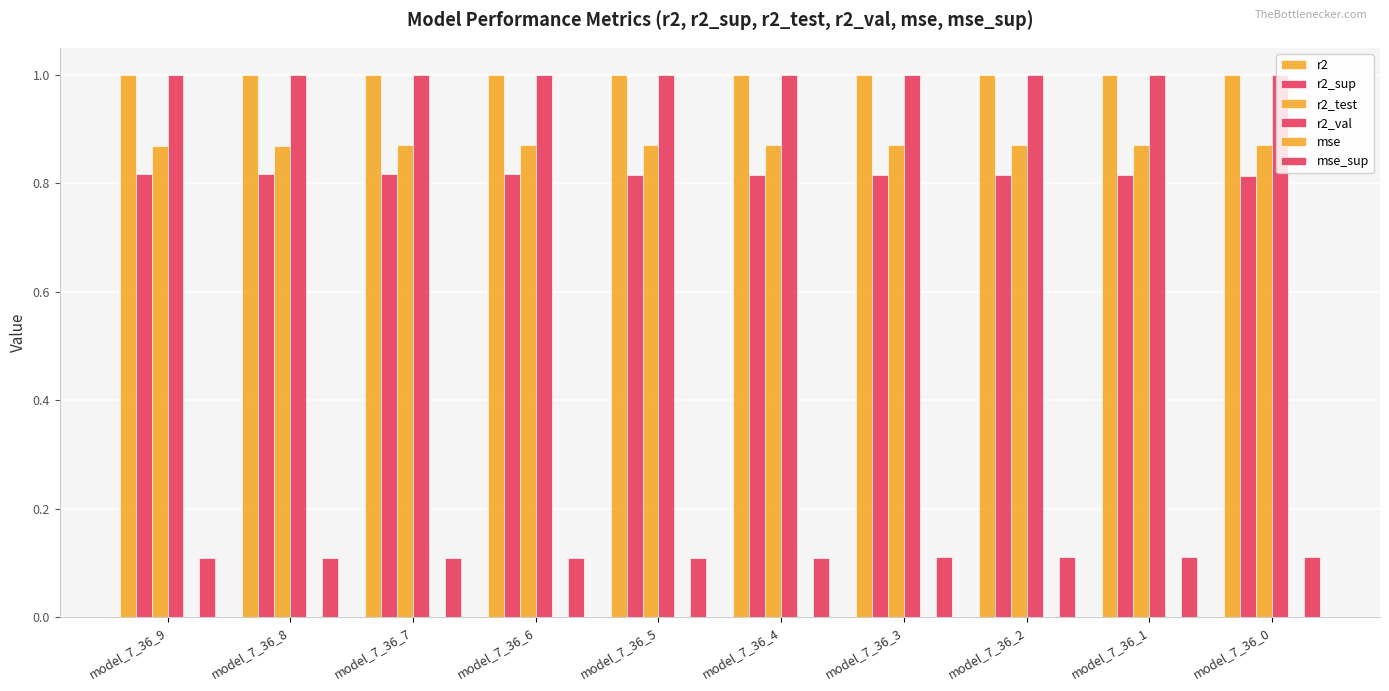

How many categories are shown in the chart?

10